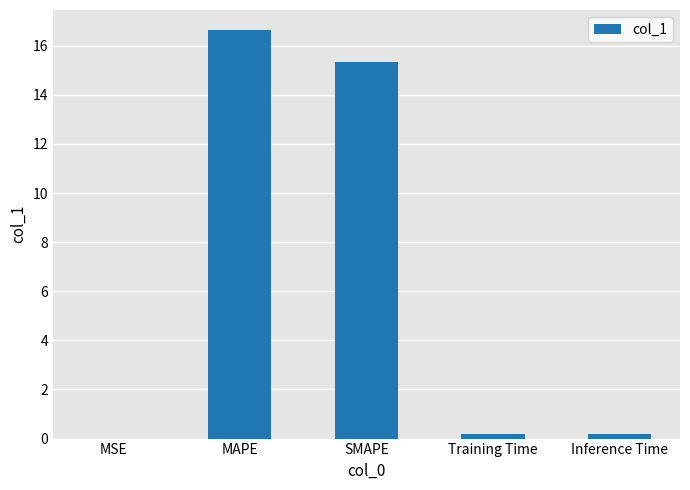

How many distinct data groups are displayed?

1